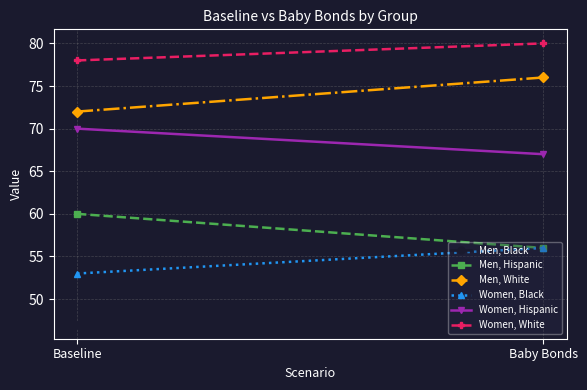

Which series changed the most between Baseline and Baby Bonds?

Men, Hispanic